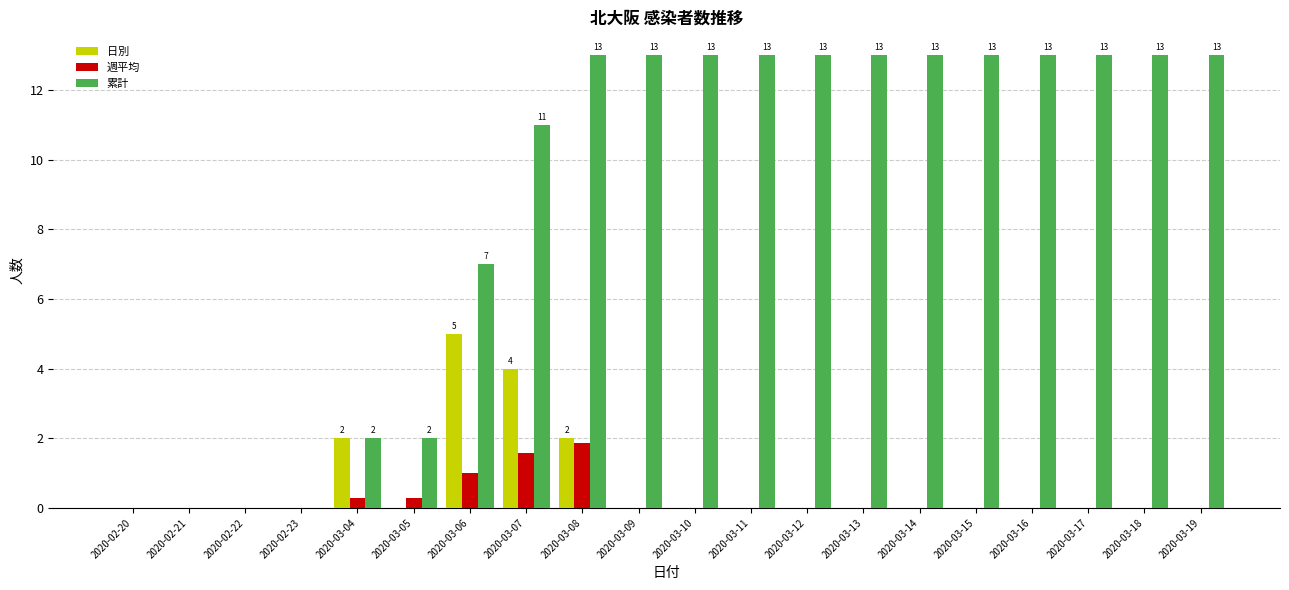

Read the 累計 value at 2020-03-05.

2.0